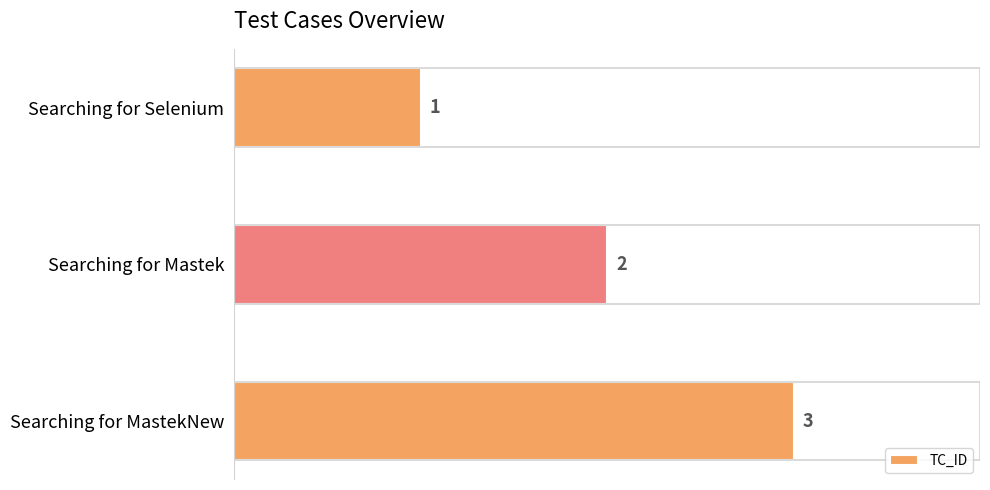

Approximately how many times larger is the value at Searching for Selenium compared to Searching for Mastek?

0.5